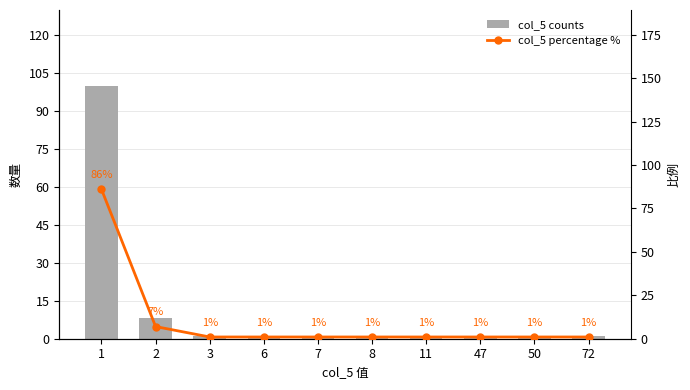

What is the sum of the col_5 counts values at 11 and 47?

2